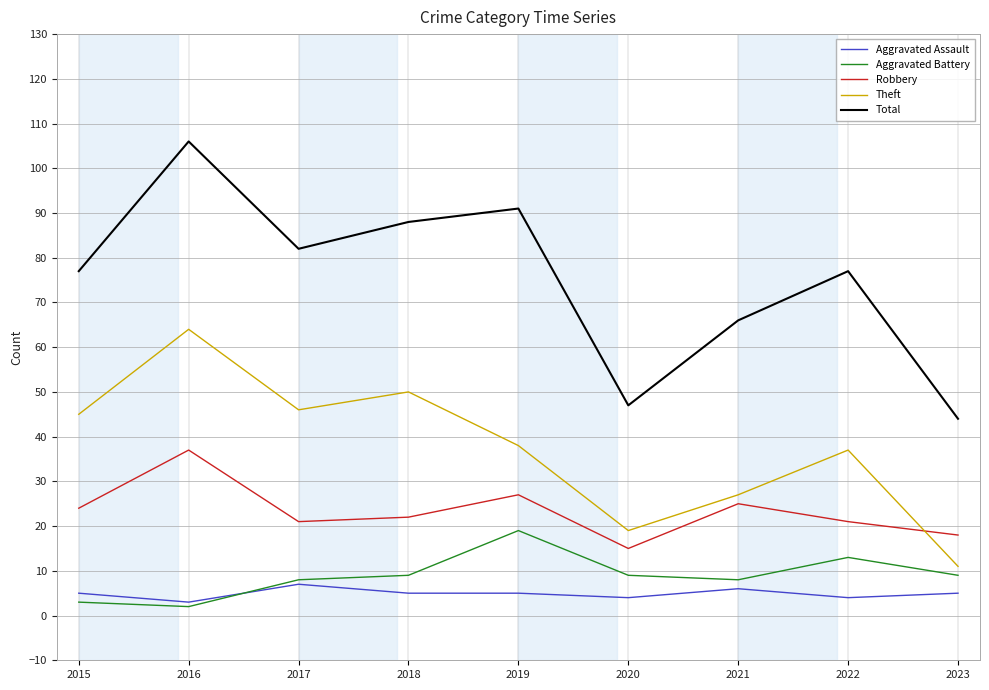

What value does the Aggravated Battery series have at 2015?

3